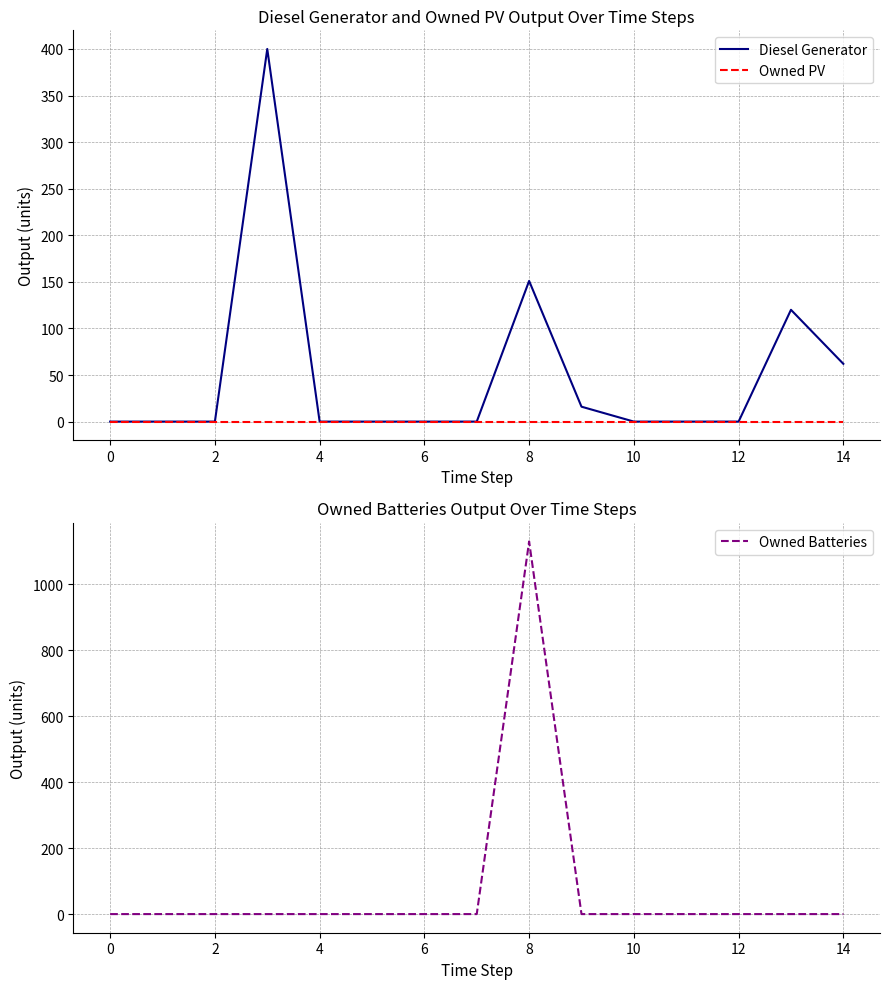

Is it true that Diesel Generator equals 120.0 at 13?

True